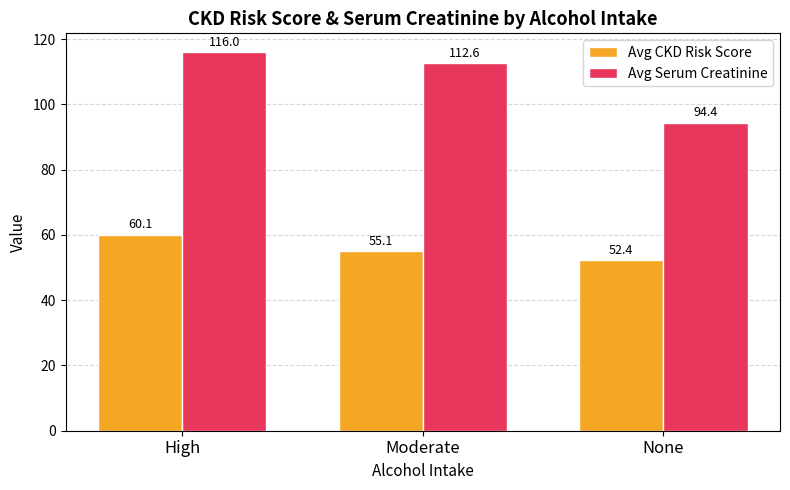

Is the value of Avg Serum Creatinine at Moderate greater than the value of Avg CKD Risk Score at Moderate?

Yes